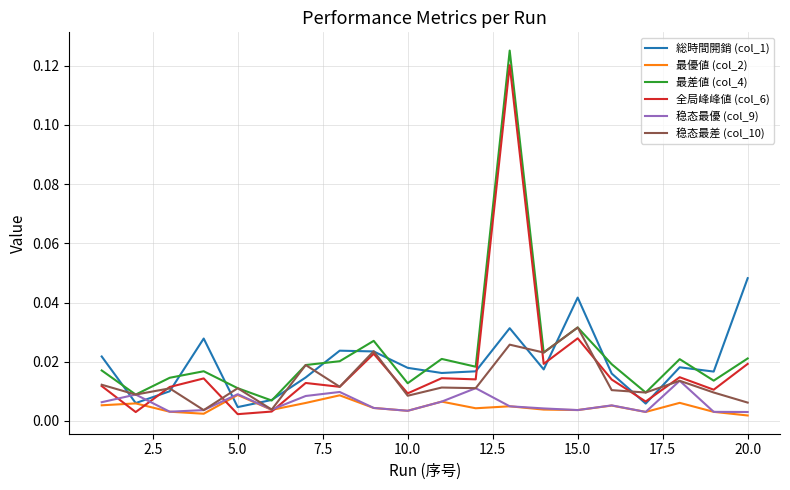

Is this an area chart (filled region under the line)?

No